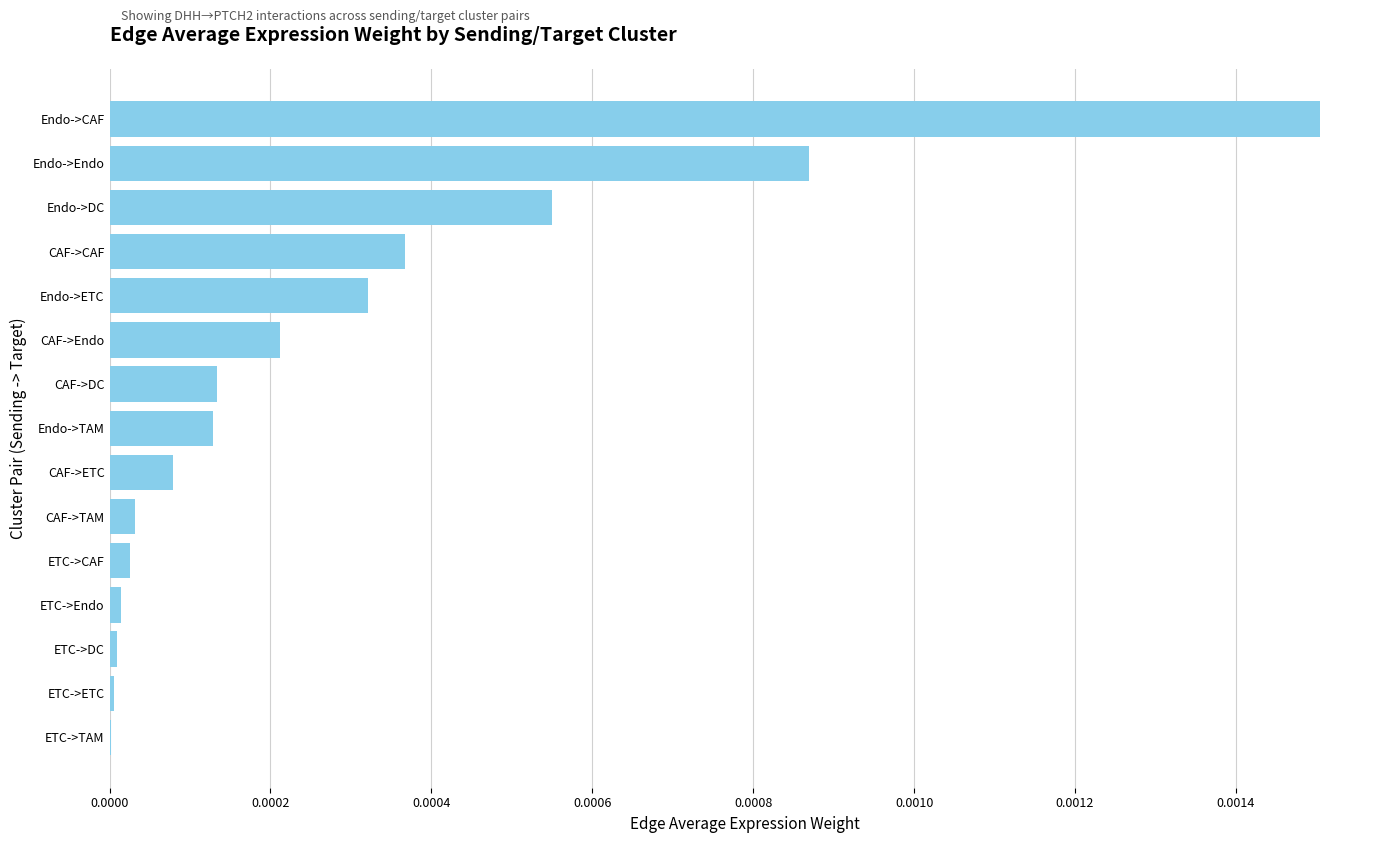

Between CAF->Endo and ETC->TAM, which is larger?

CAF->Endo